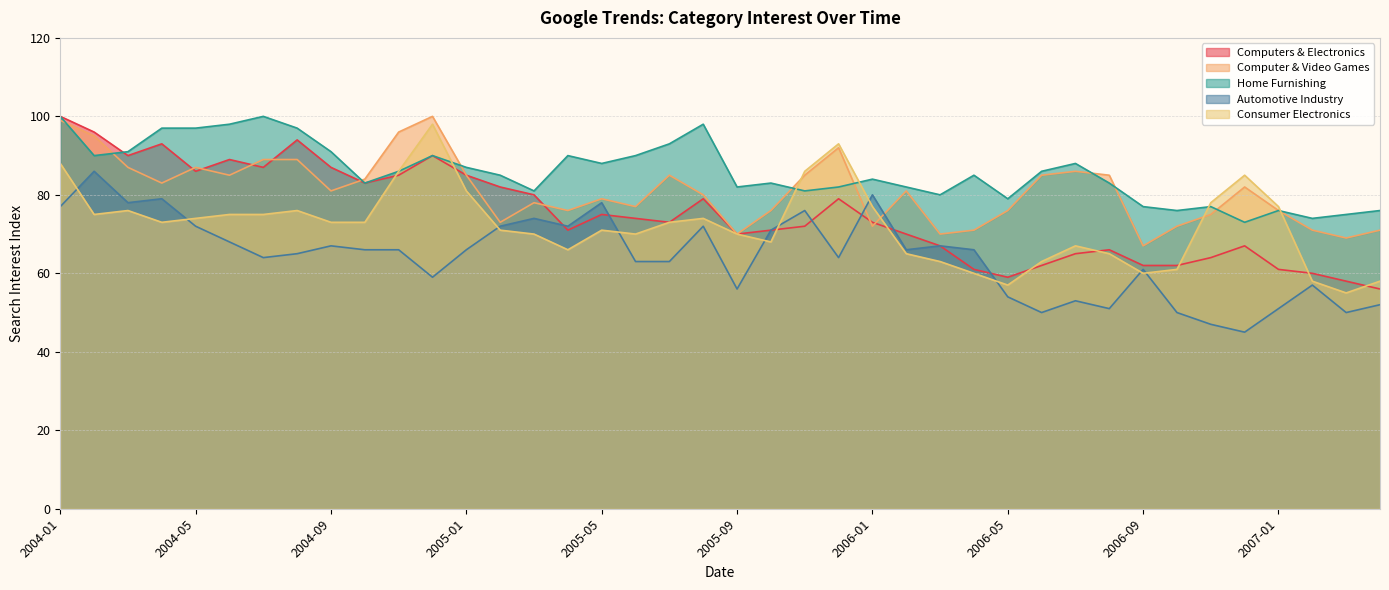

At which category is the sum across all series the highest?

2004-01